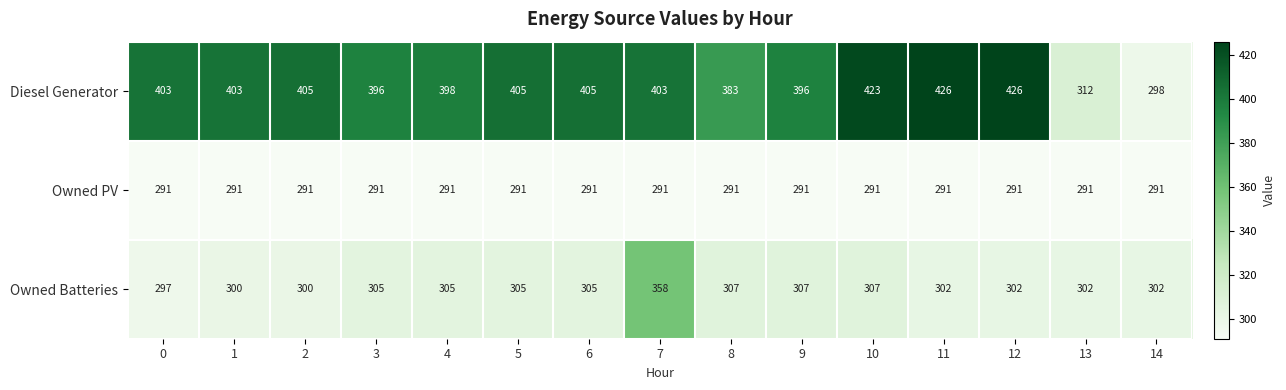

At which category is the sum across all series the highest?

7